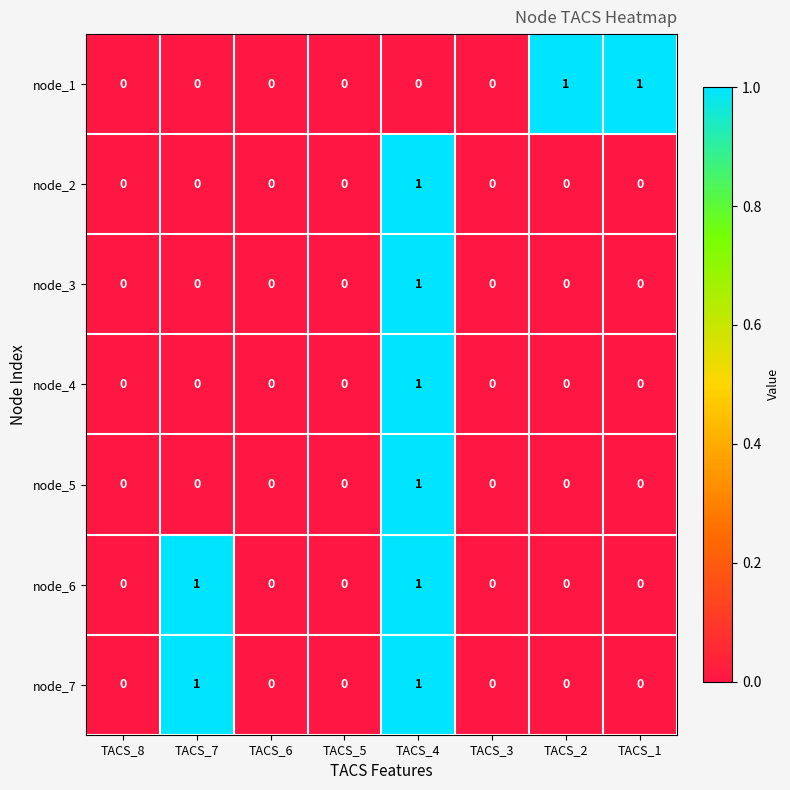

True or false: node_2 has a value of 0 at TACS_1.

True